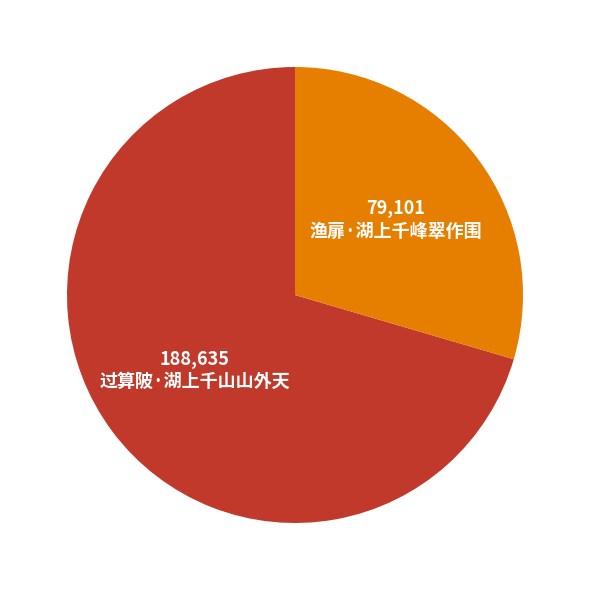

Is there any slice that represents more than half of the pie?

Yes